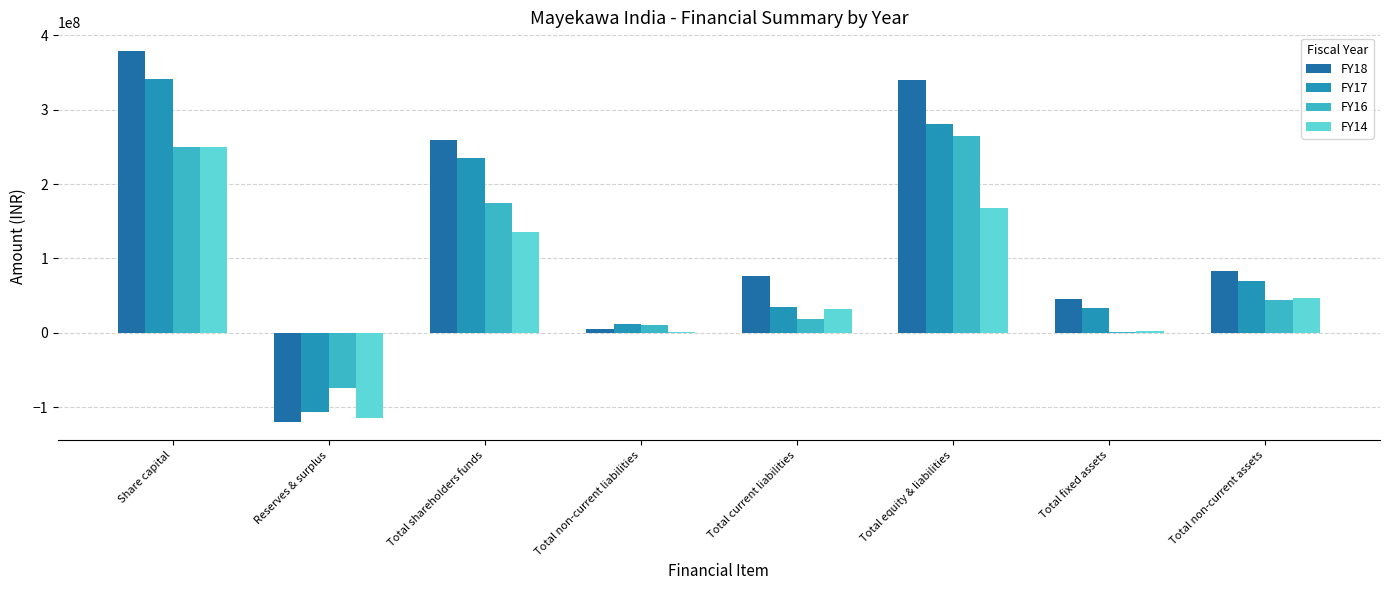

What are all the series names shown in the legend?

FY18, FY17, FY16, FY14